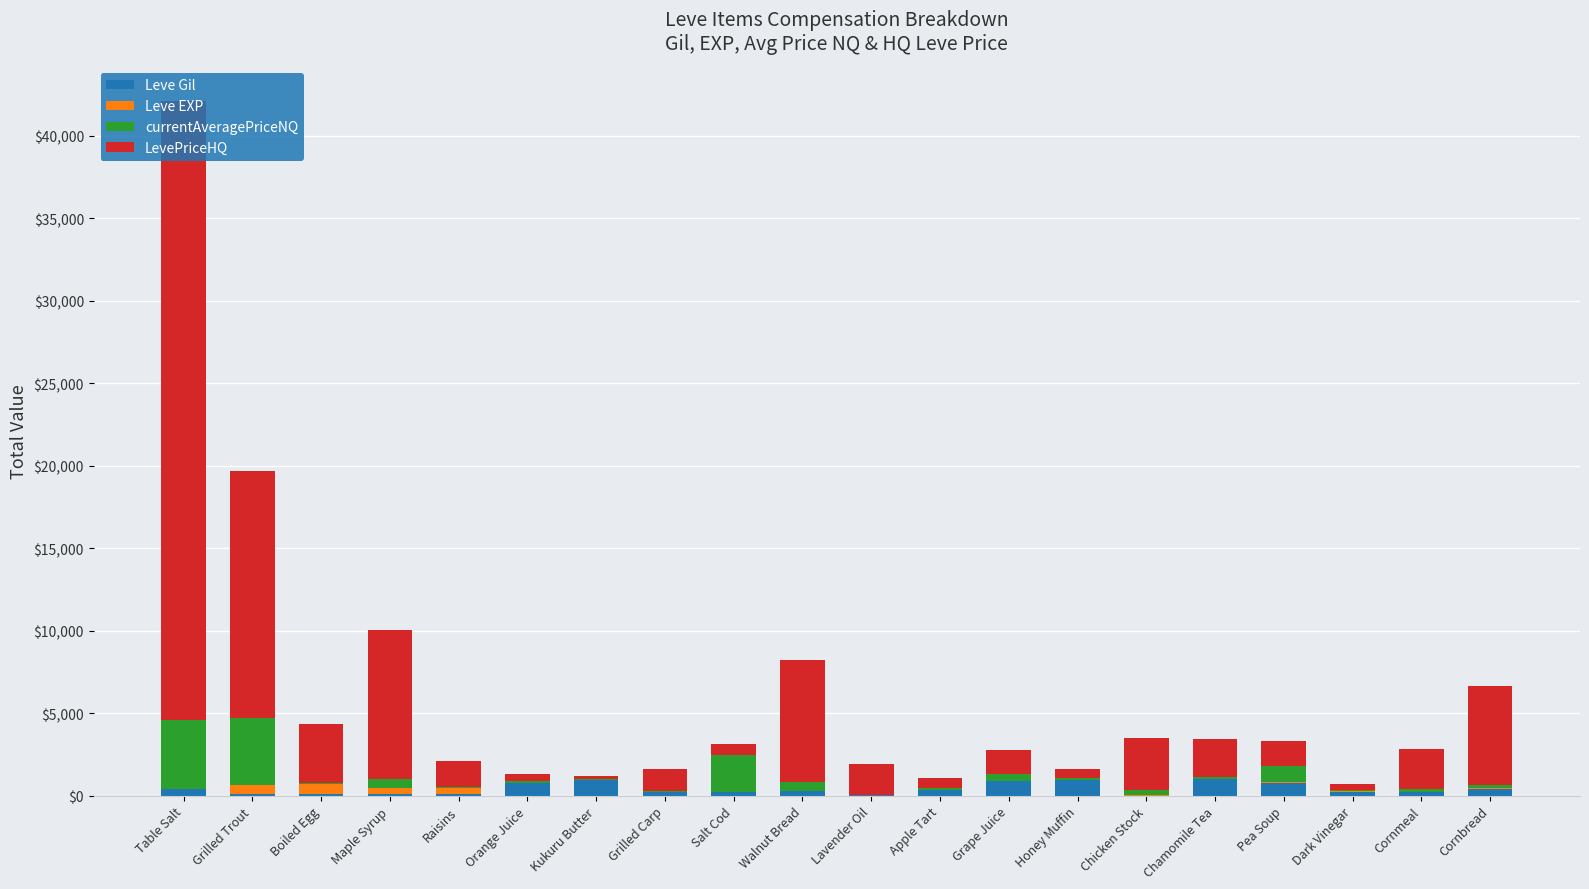

True or false: Leve Gil has a value of 990.0 at Chamomile Tea.

True